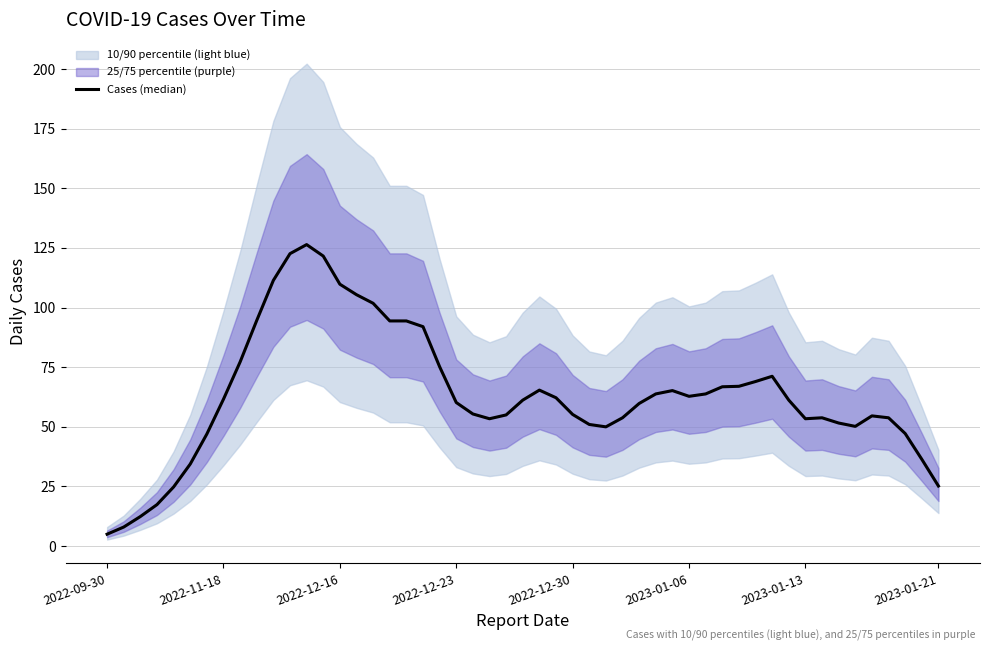

True or false: Cases has a value of 121 at 2022-12-30.

False